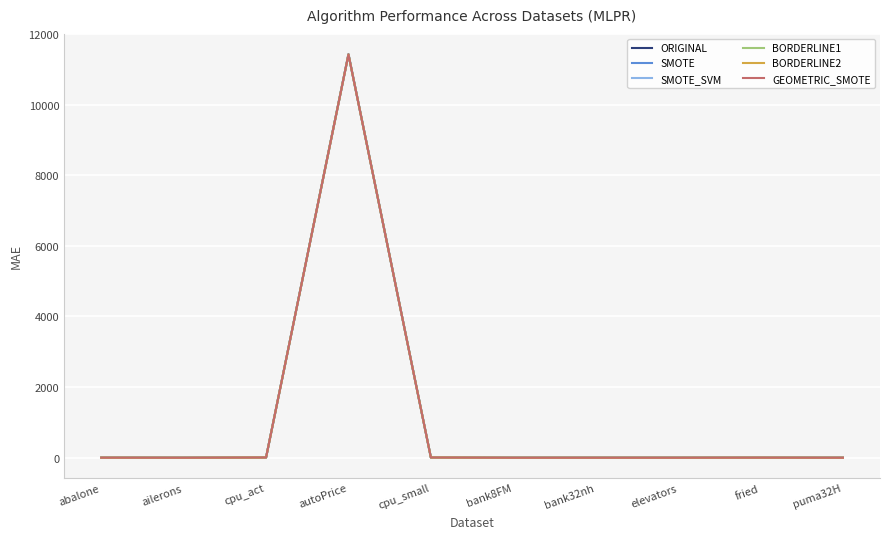

The SMOTE_SVM series shows 0.0 at elevators. True or false?

True